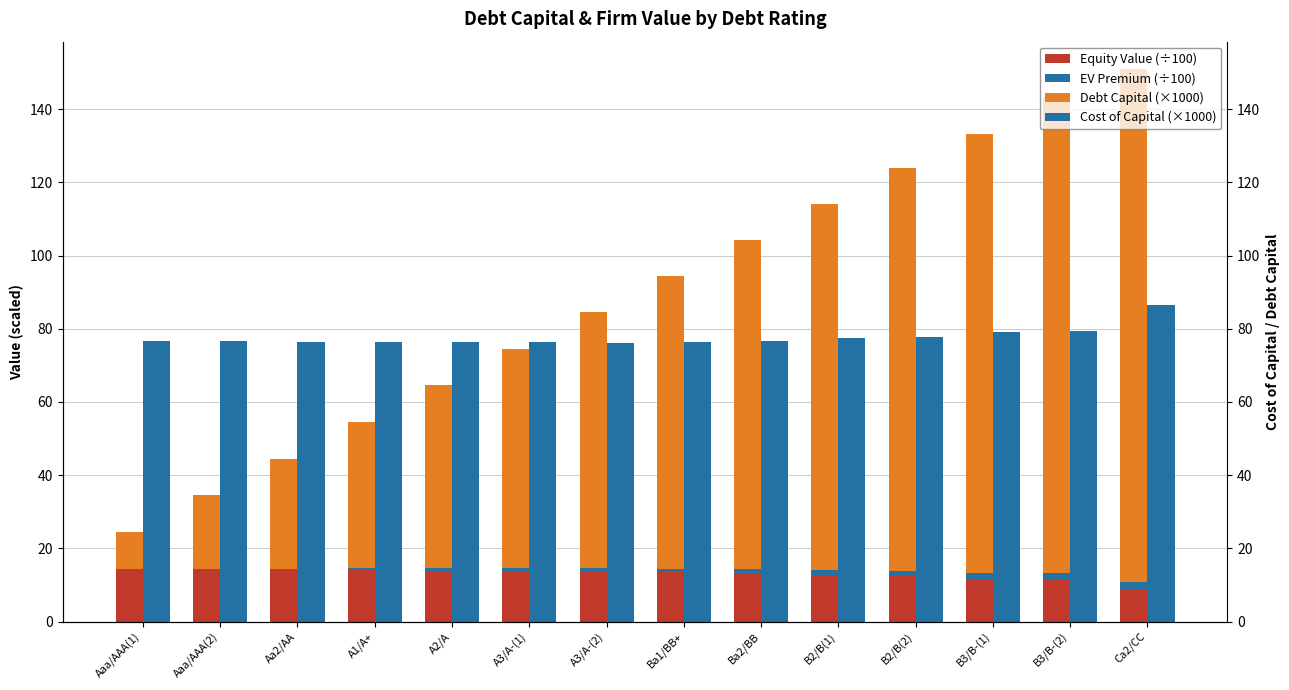

The Debt Capital (×1000) series shows 20.0 at Aaa/AAA(2). True or false?

True